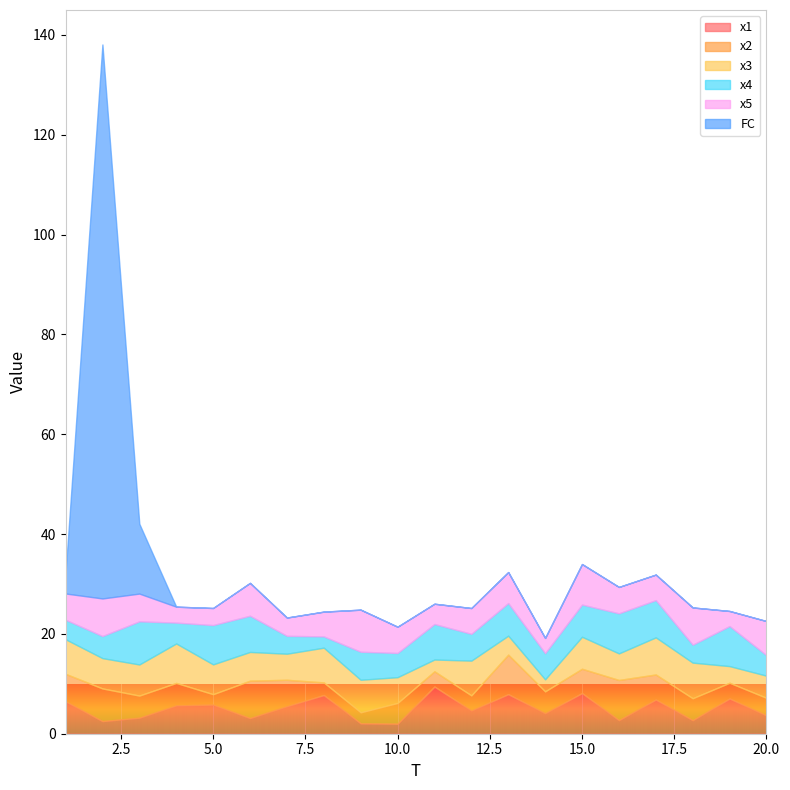

True or false: x1 has a value of 9.5 at 11.

True